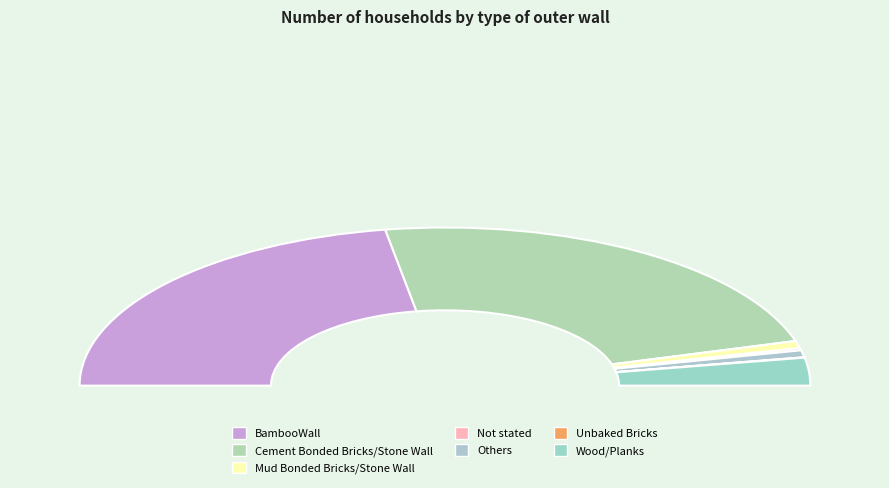

Which category has the biggest portion of the pie?

Cement Bonded Bricks/Stone Wall